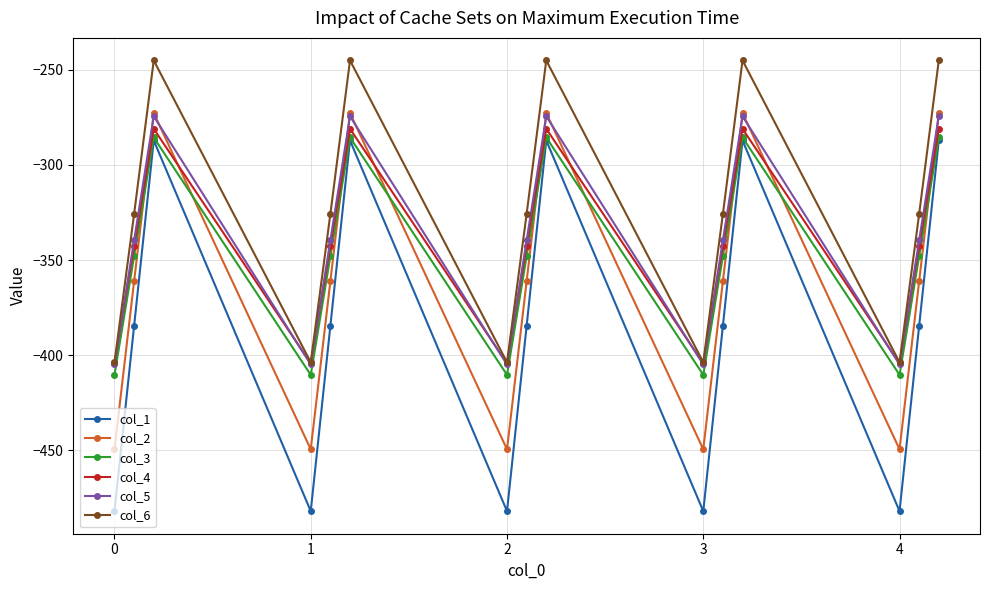

What is the minimum value for col_1?

-482.0